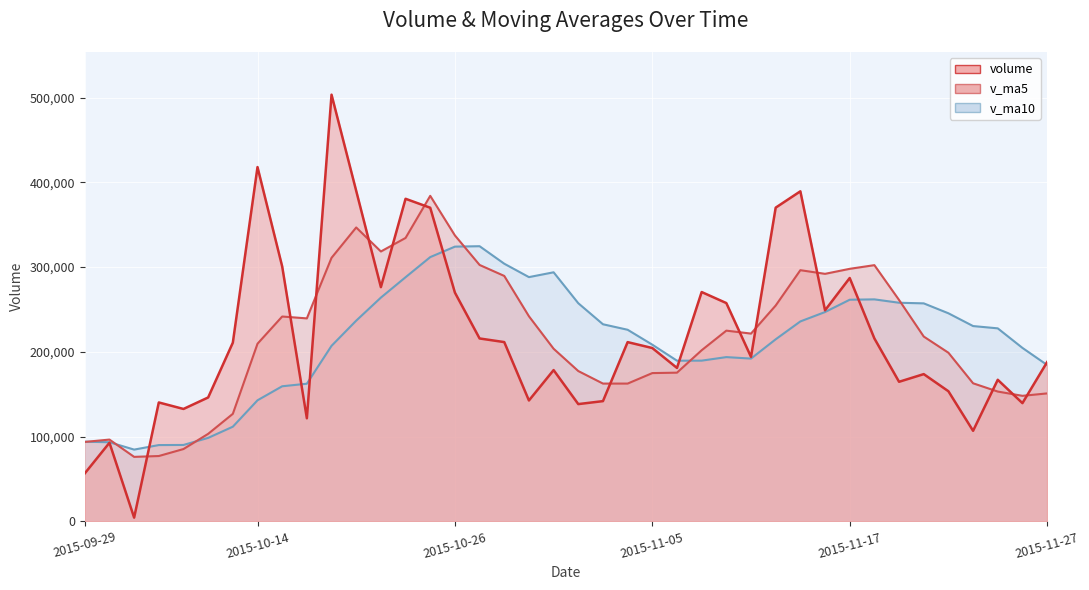

What is the maximum value shown in the chart?

503346.8